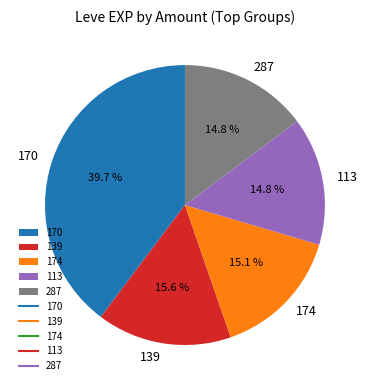

Combined, do 174 and 287 account for over 50%?

No